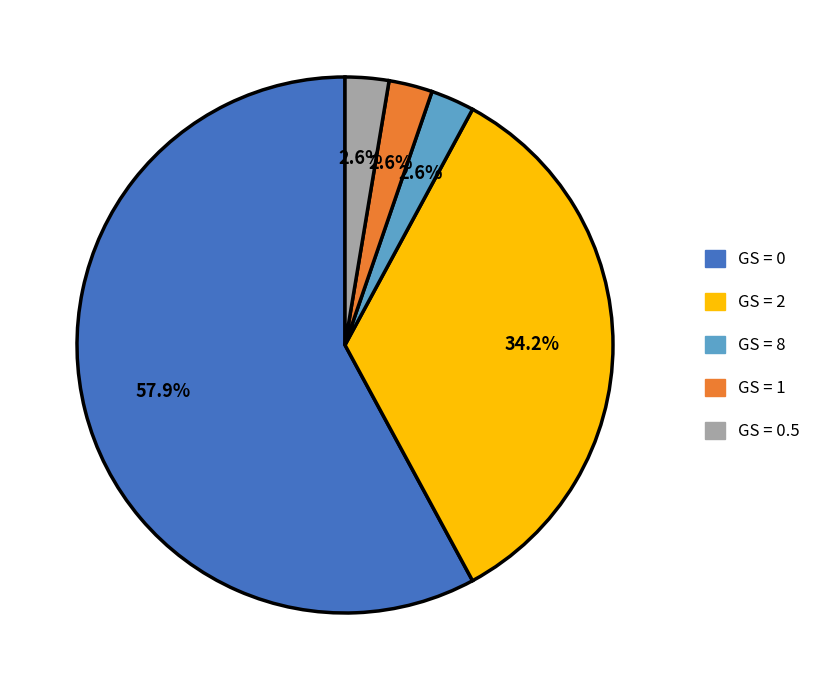

What percentage do GS = 1 and GS = 2 together represent?

36.8%